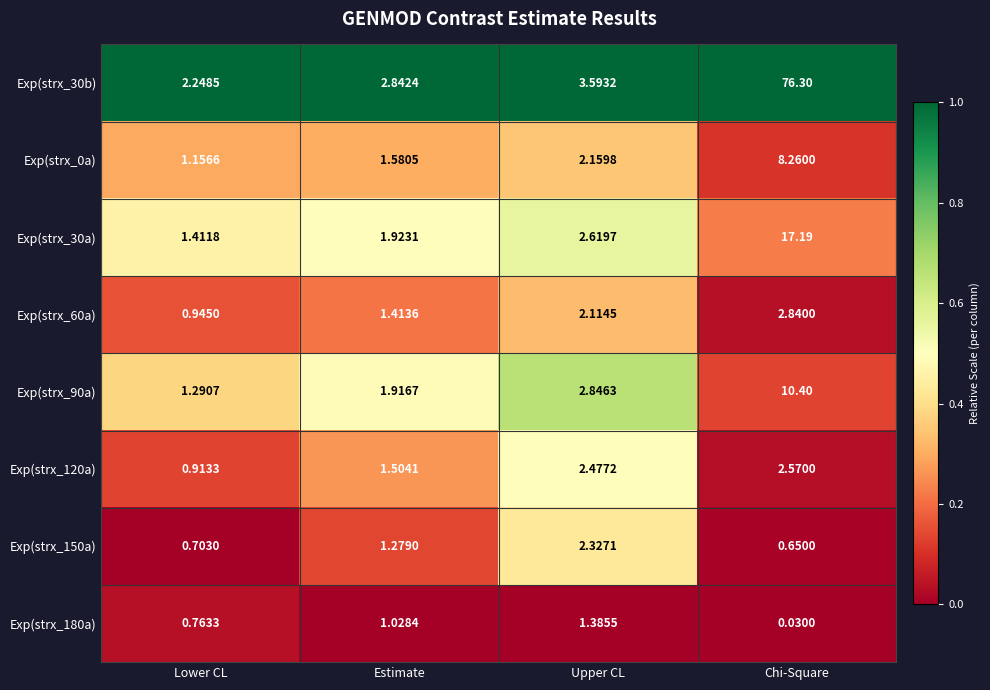

Which category has the lowest value across all series?

Chi-Square